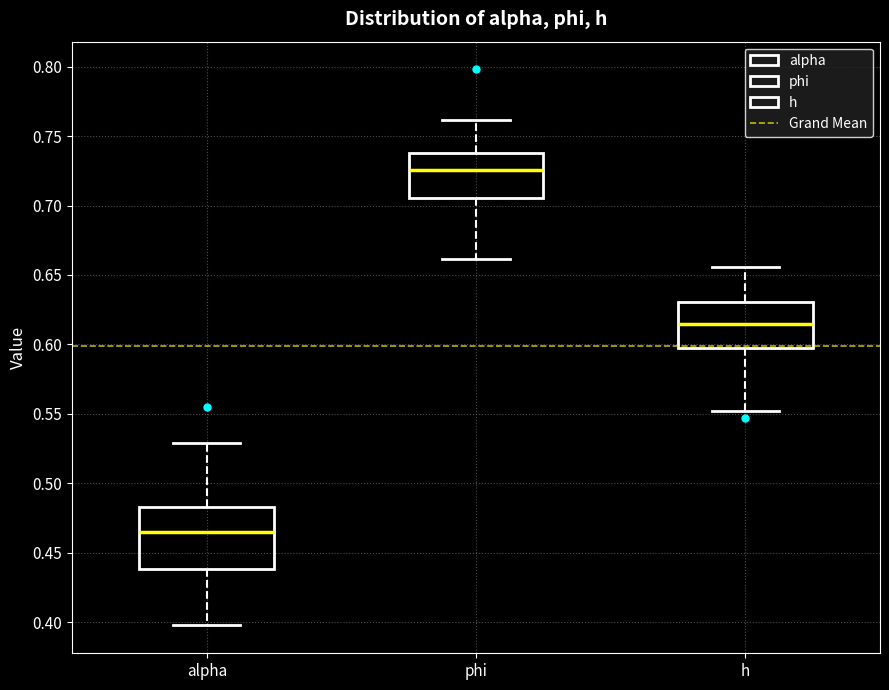

Reading left to right, read every box against the y-axis: the position of its median line, the range the box covers, and the ends of its whiskers. The values are not printed on the chart, so give them approximately, as read against the axis.

alpha: median 0.465, box 0.440 to 0.485, whiskers 0.400 to 0.530
phi: median 0.725, box 0.705 to 0.740, whiskers 0.660 to 0.760
h: median 0.615, box 0.600 to 0.630, whiskers 0.550 to 0.655